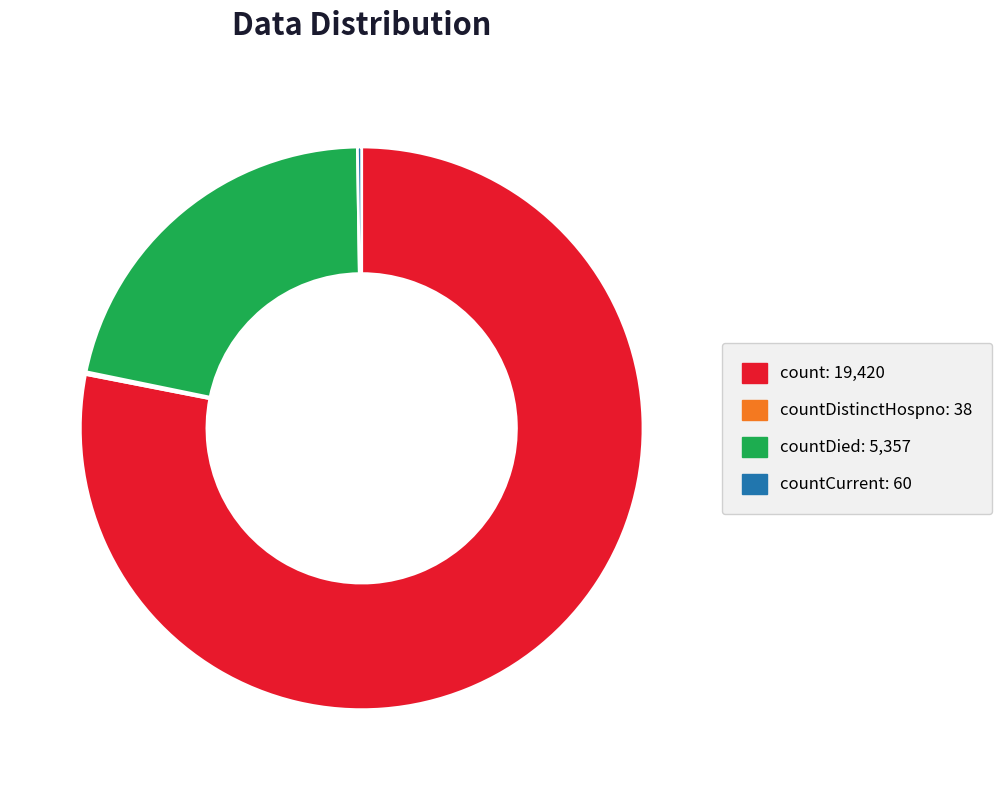

Is there a majority slice in this chart?

Yes